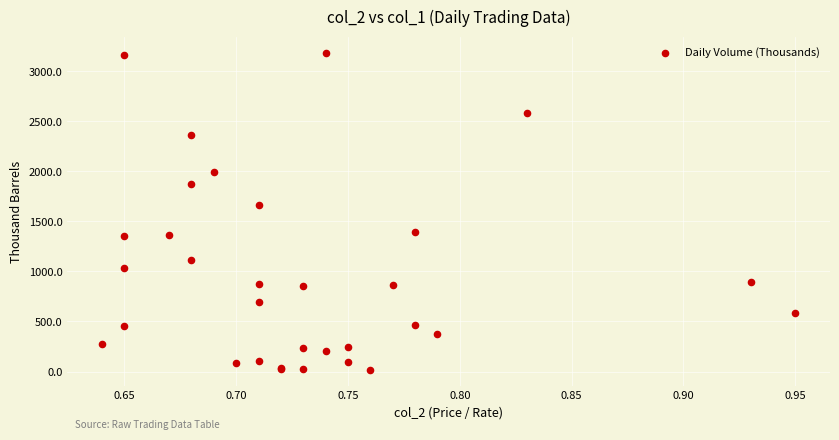

What Y value in the scatter plot is closest to 1600?

1660